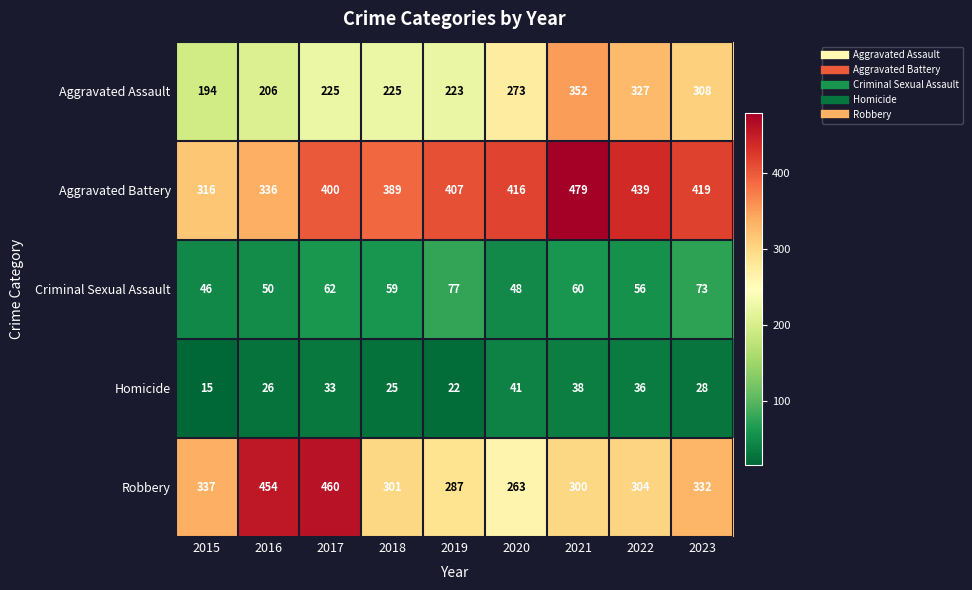

Which series has the largest total across all categories?

Aggravated Battery